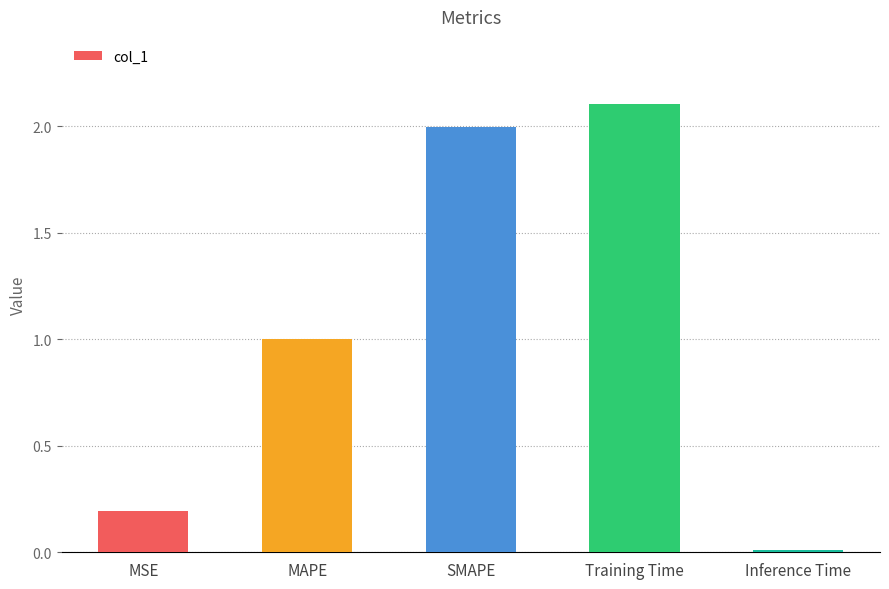

What is the greatest value displayed?

2.1